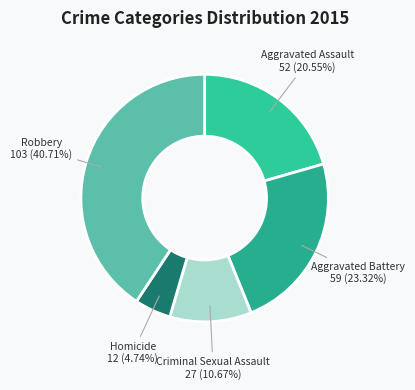

How many slices are in this pie chart?

5